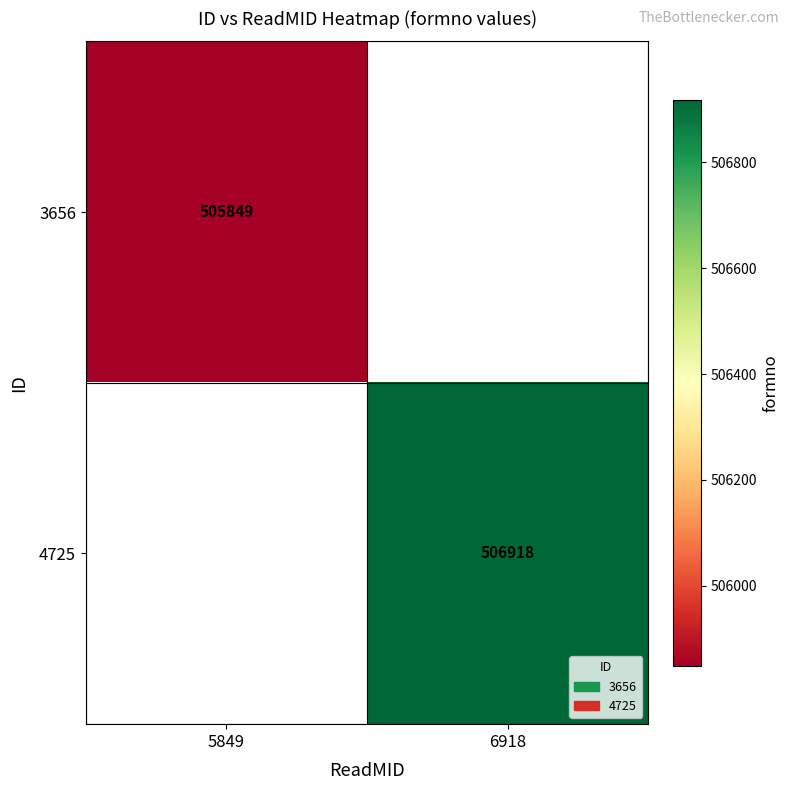

The 3656 series shows 107065 at 5849. True or false?

False